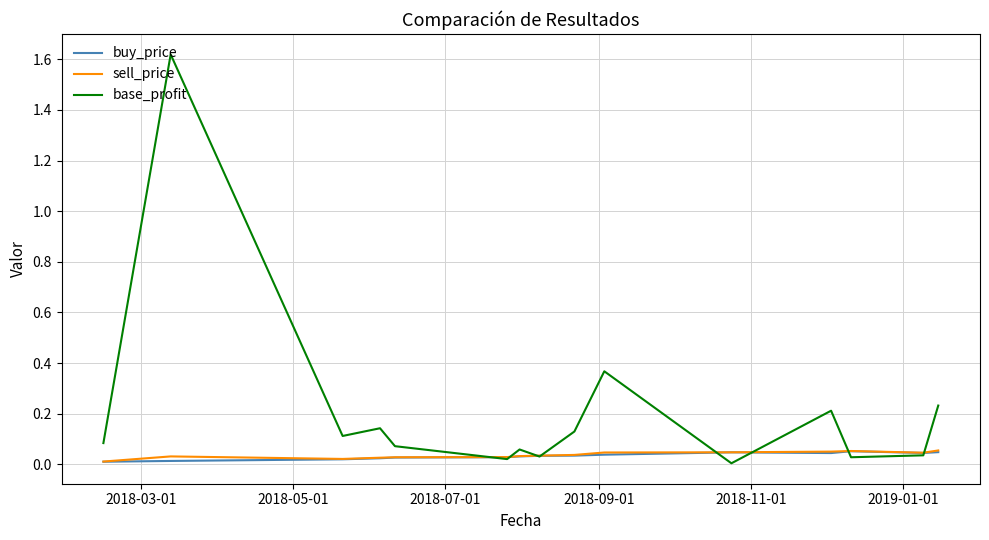

Which series has the largest total across all categories?

base_profit